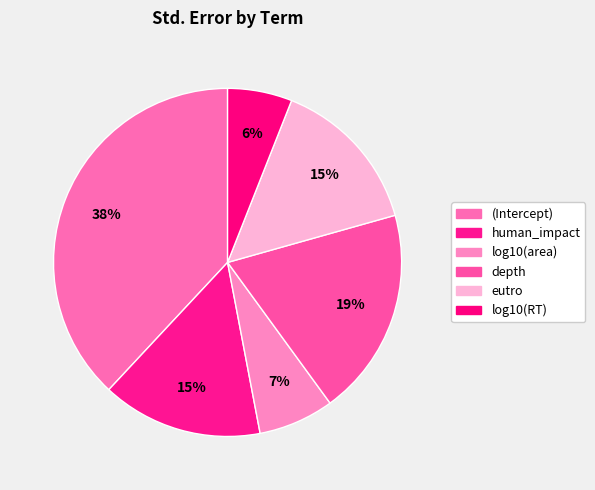

To the nearest percent, what percentage of the pie is depth?

19%